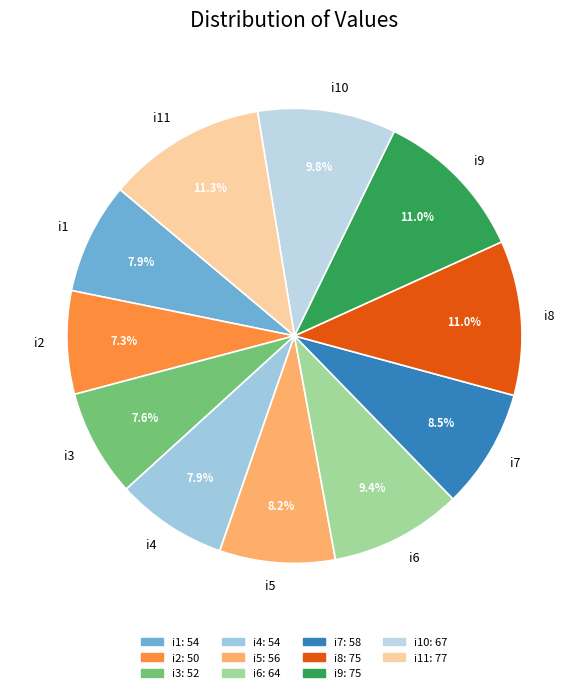

What percentage is the i6 slice, to the nearest percent?

9%